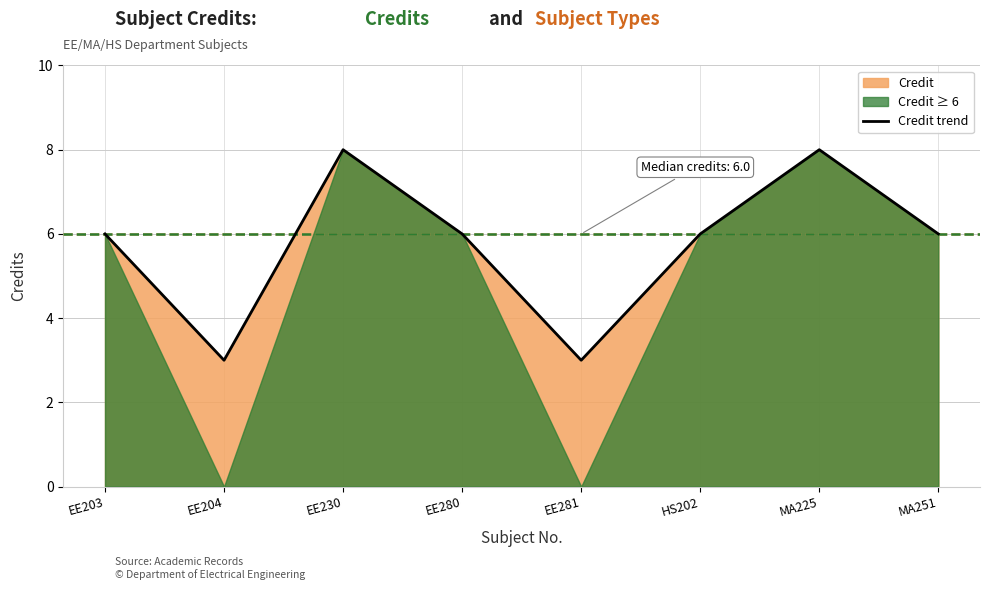

Is it true that the value at EE203 is 6?

True